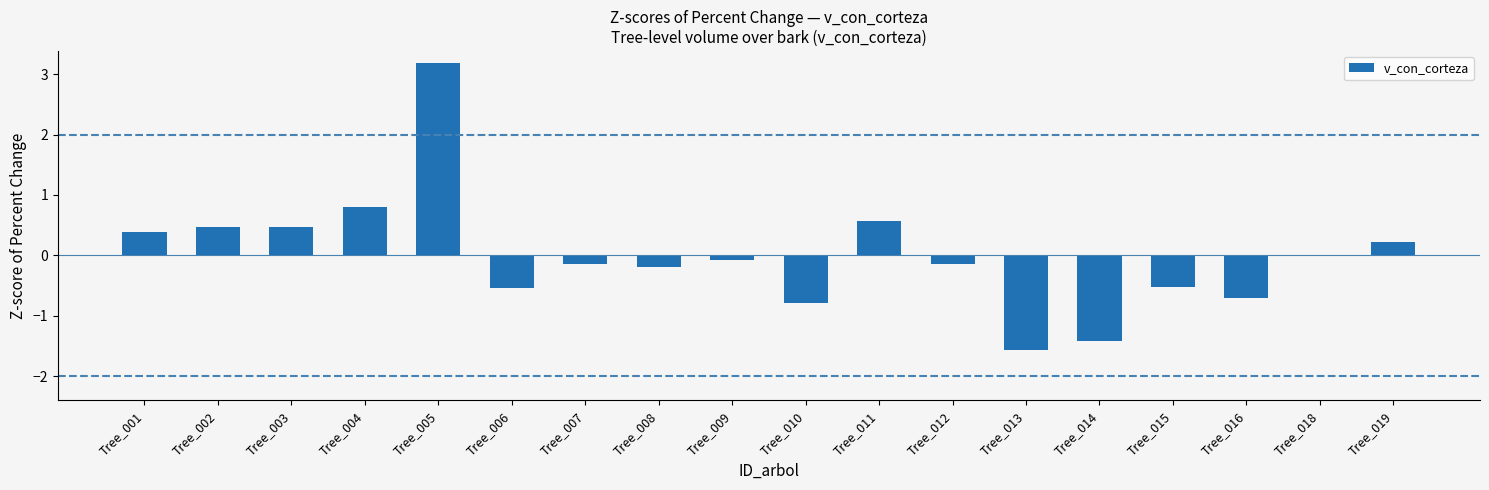

Read the value at Tree_011.

0.6